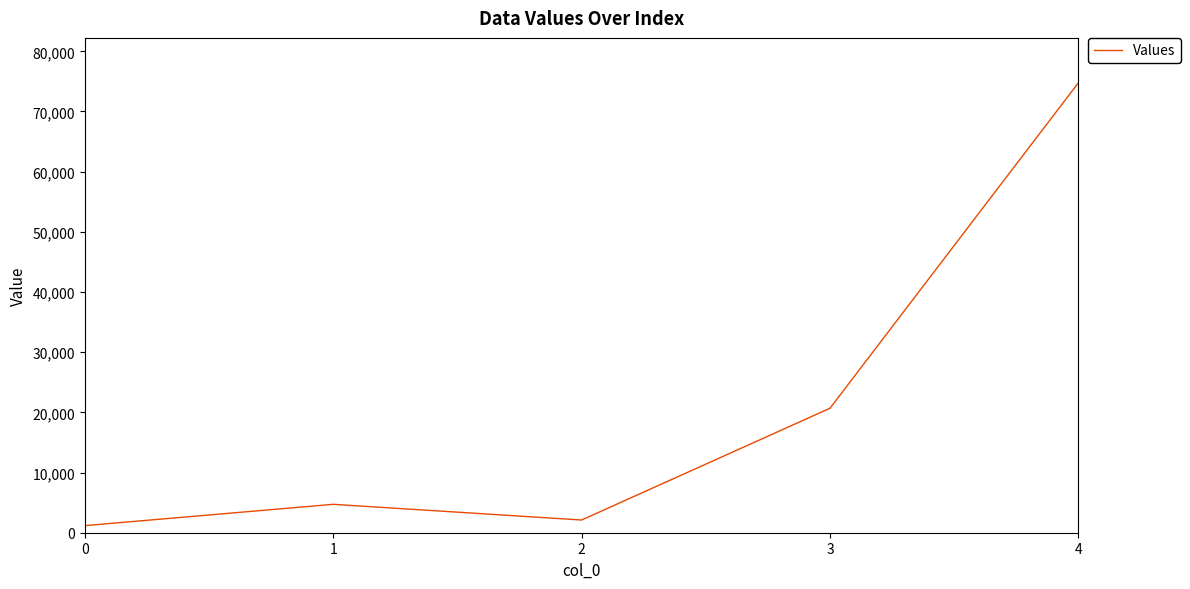

What is the ratio of the value at 4 to the value at 1?

15.8